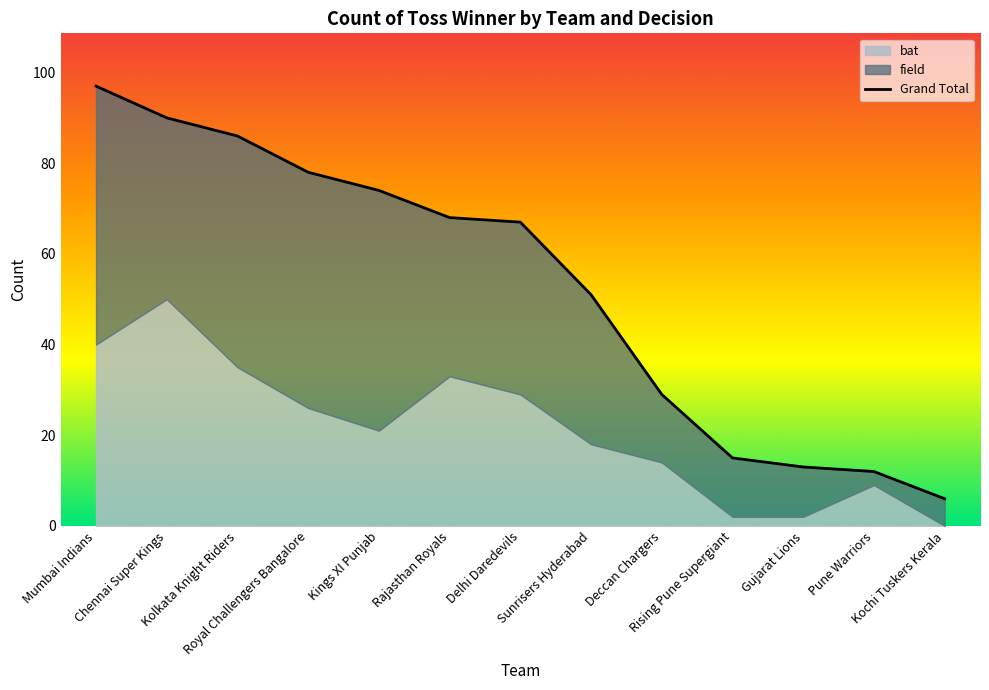

Approximately how many times larger is the value at Kings XI Punjab compared to Sunrisers Hyderabad?

1.5